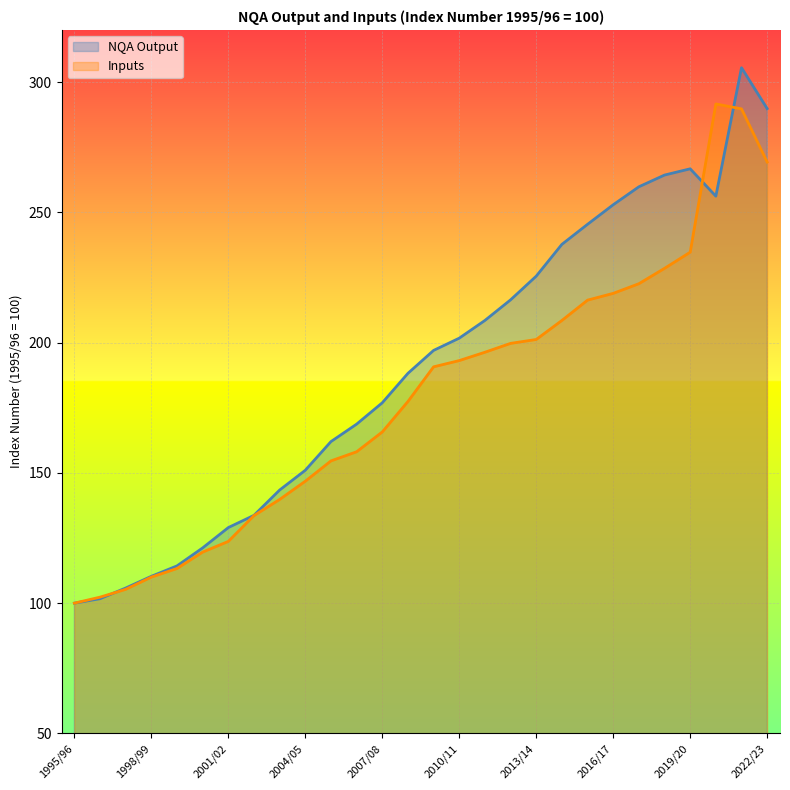

What is the approximate value of Inputs at 2000/01?

119.6